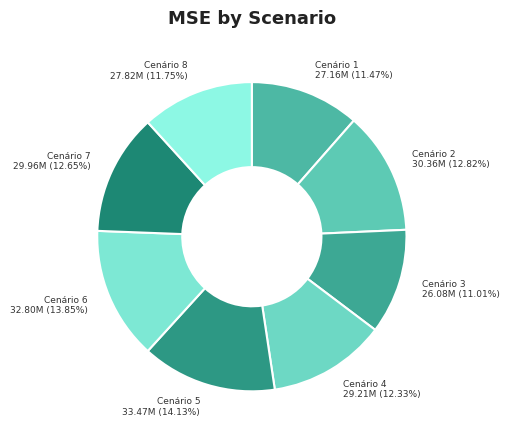

Rank the categories by value from highest to lowest.

Cenário 5, Cenário 6, Cenário 2, Cenário 7, Cenário 4, Cenário 8, Cenário 1, Cenário 3